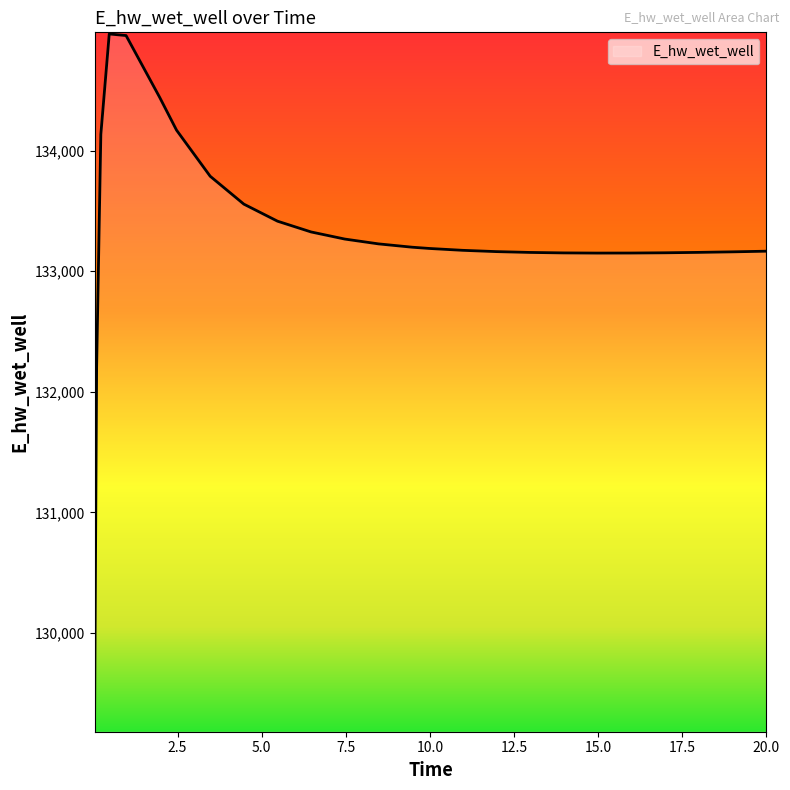

Does the chart have visible grid lines?

No